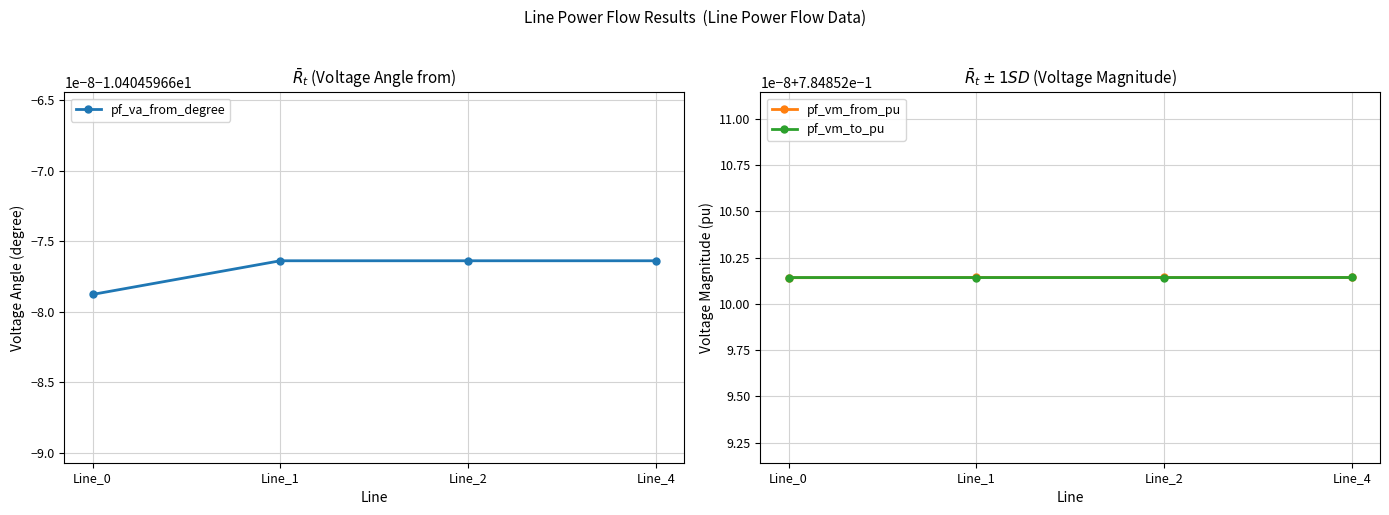

What is the difference between the highest and lowest values at Line_2?

11.2